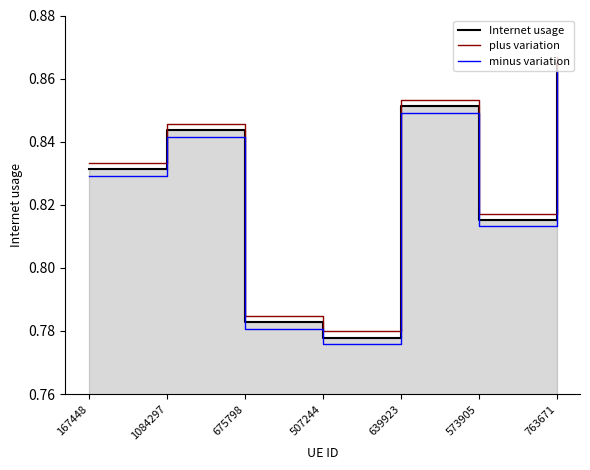

Which category has the highest value across all series?

763671